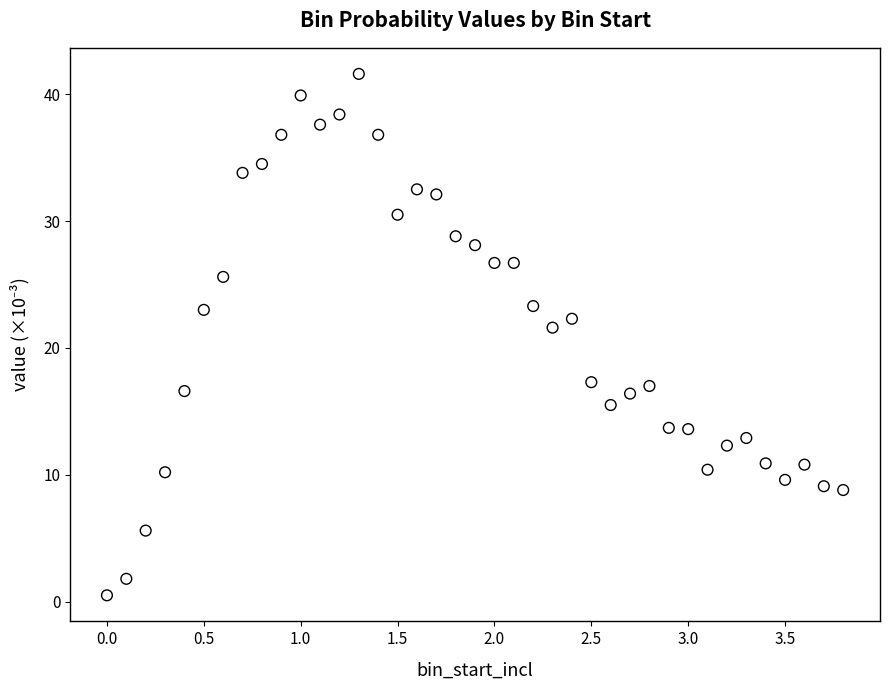

What is the range of X values (max minus min)?

3.8